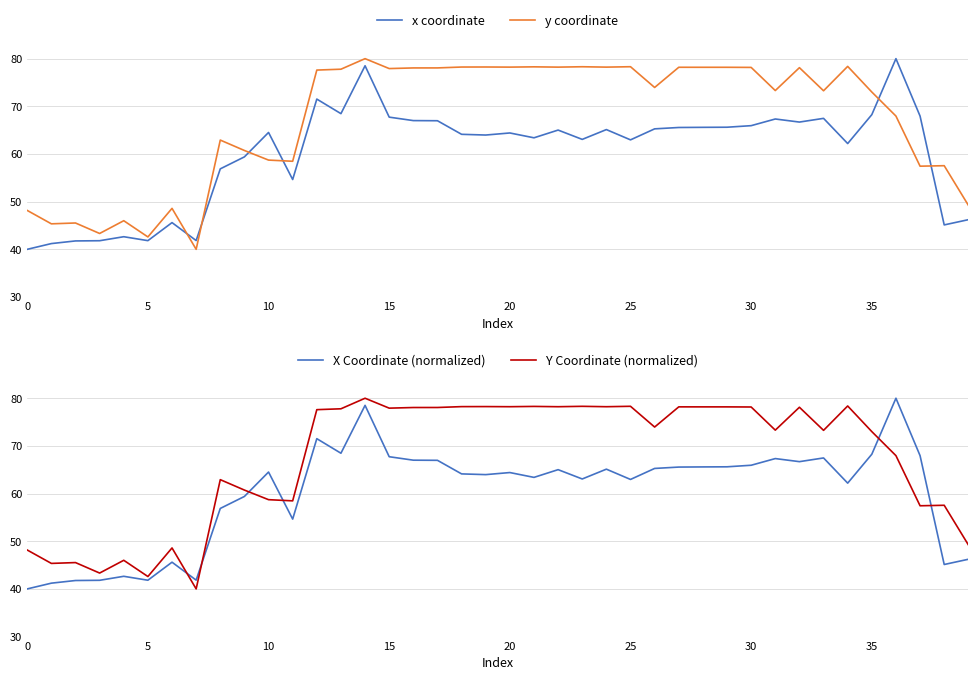

What are all the series names shown in the legend?

x coordinate, y coordinate, X Coordinate (normalized), Y Coordinate (normalized)